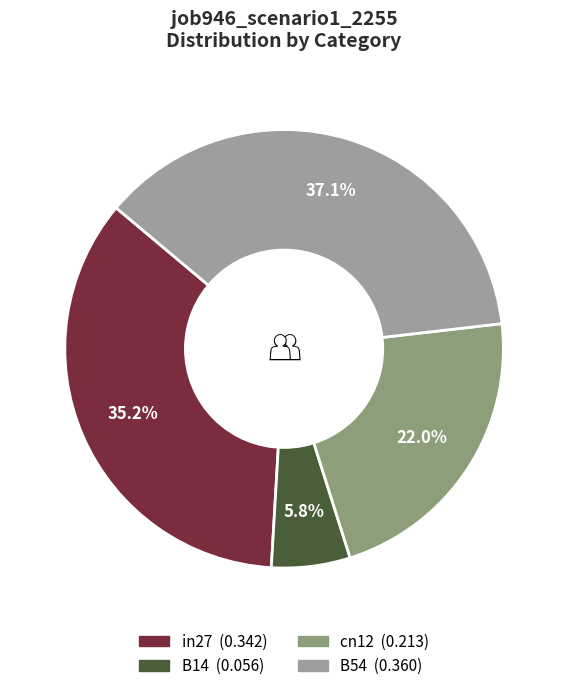

How many slices are in this pie chart?

4